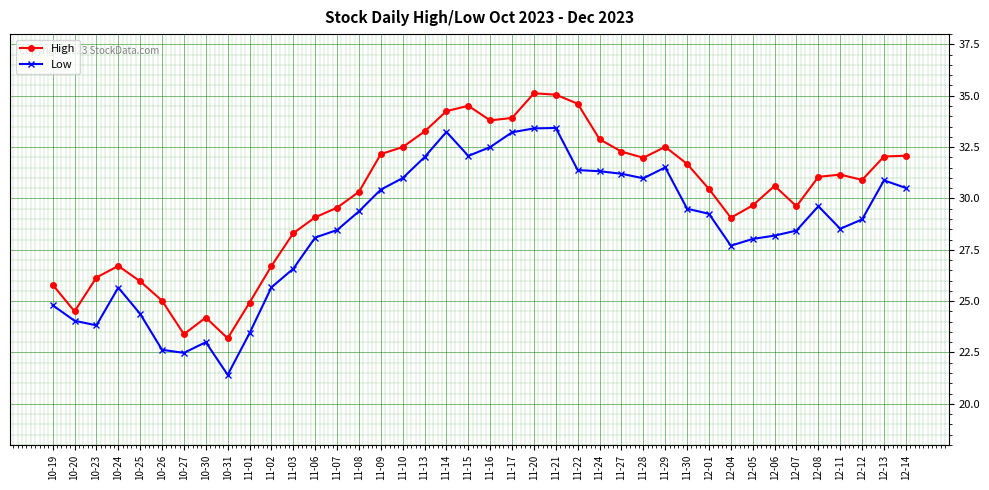

Count the number of data series in this chart.

2